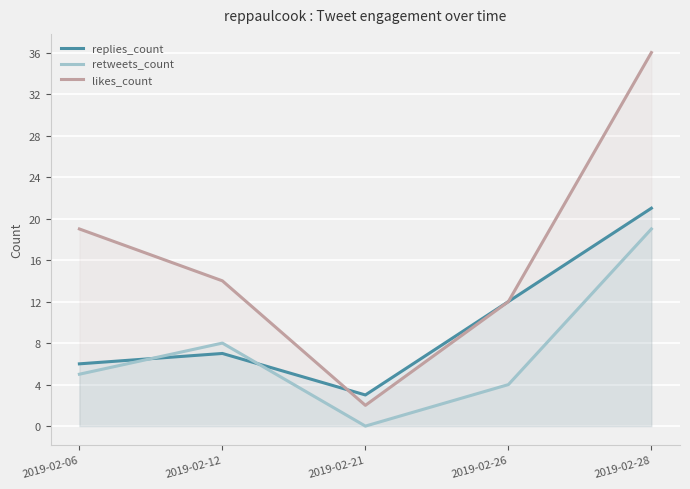

True or false: likes_count and retweets_count intersect in this chart.

False